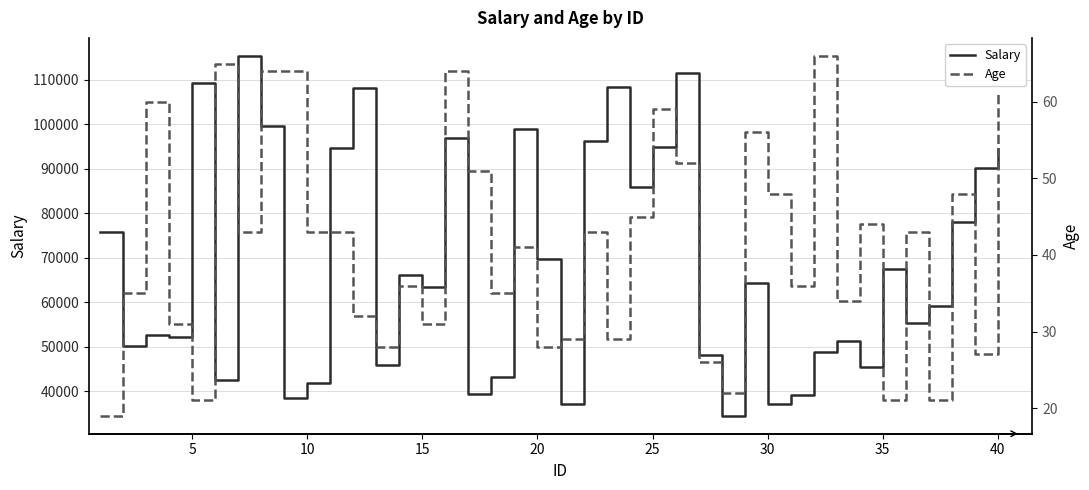

The value of Salary at 5 is 25327. True or false?

False